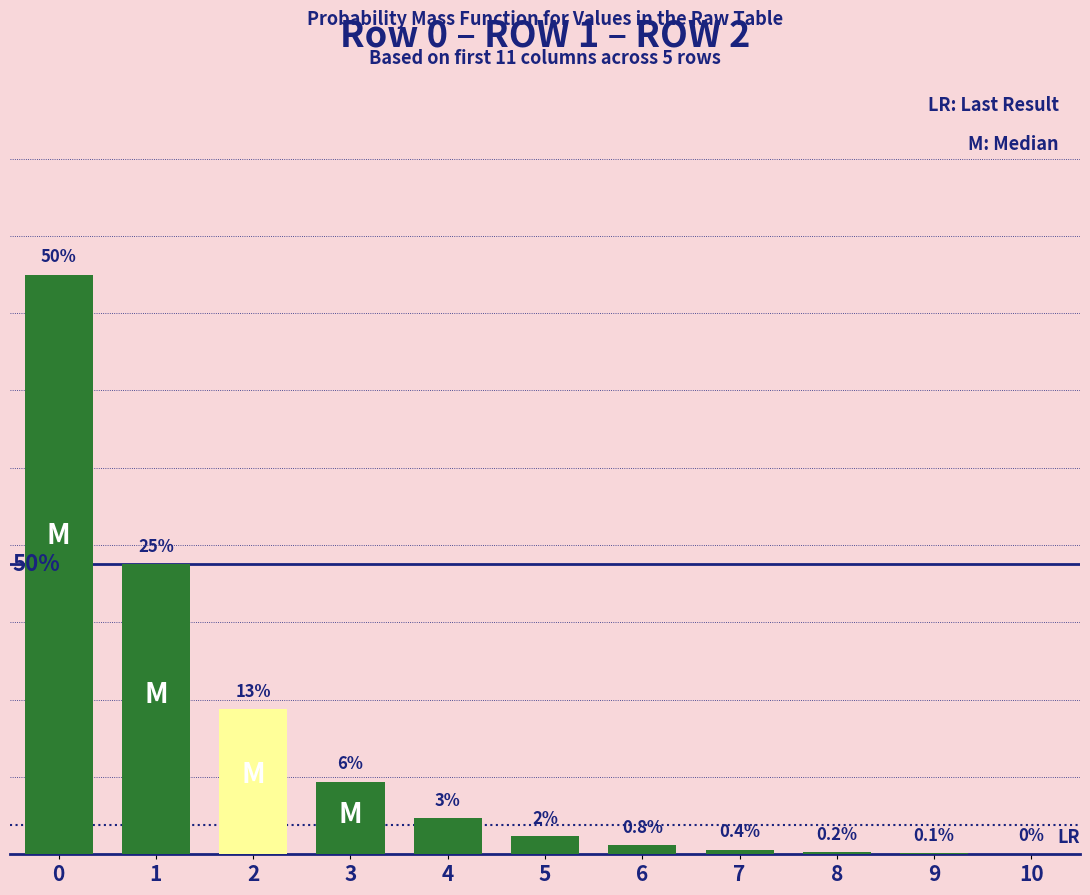

What is the difference between the values at 4 and 2?

0.1